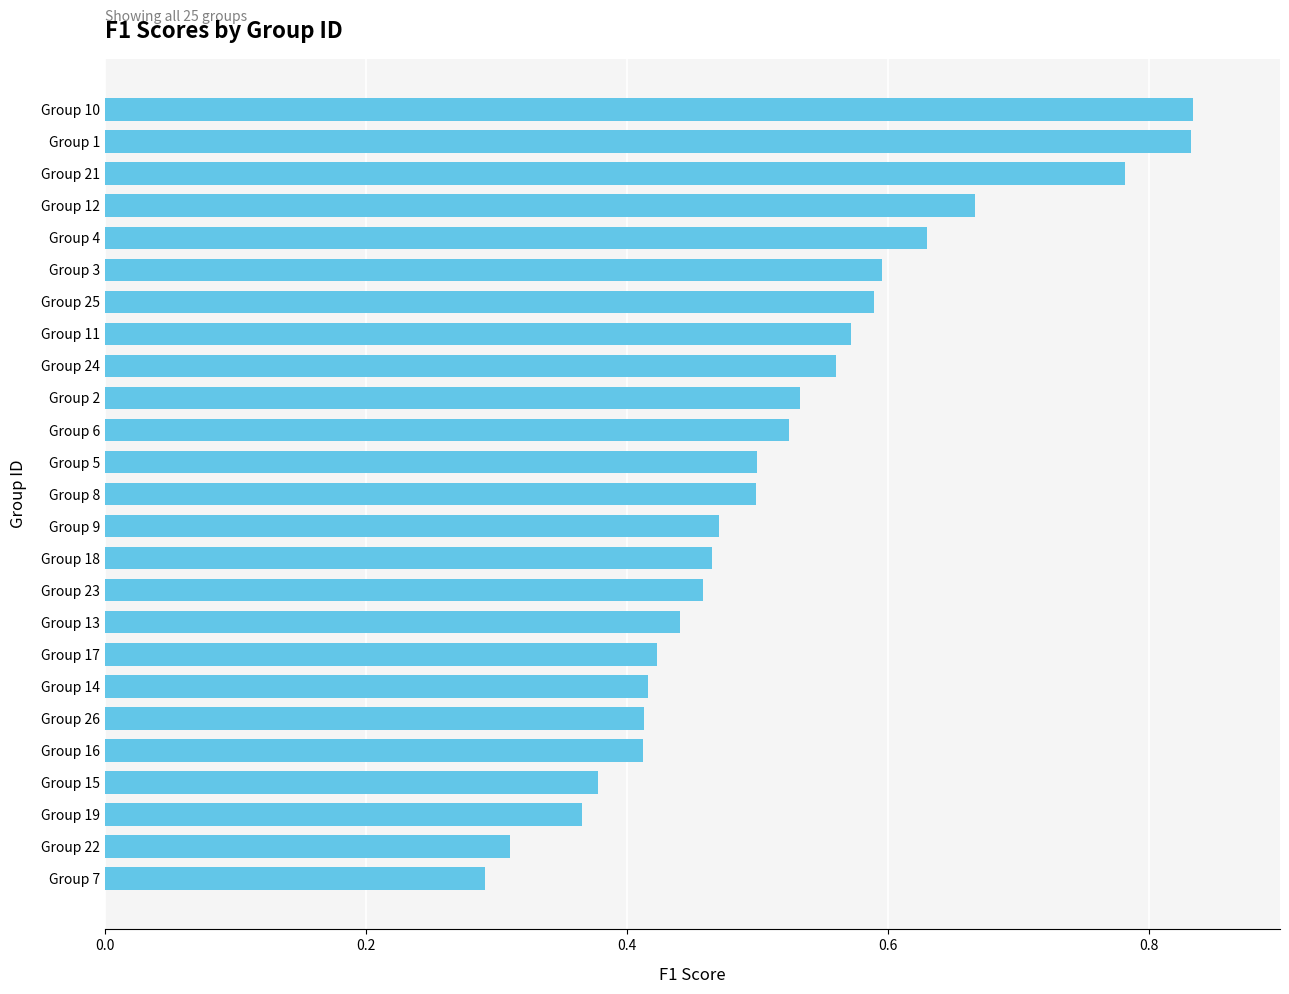

Are the bars horizontal?

Yes